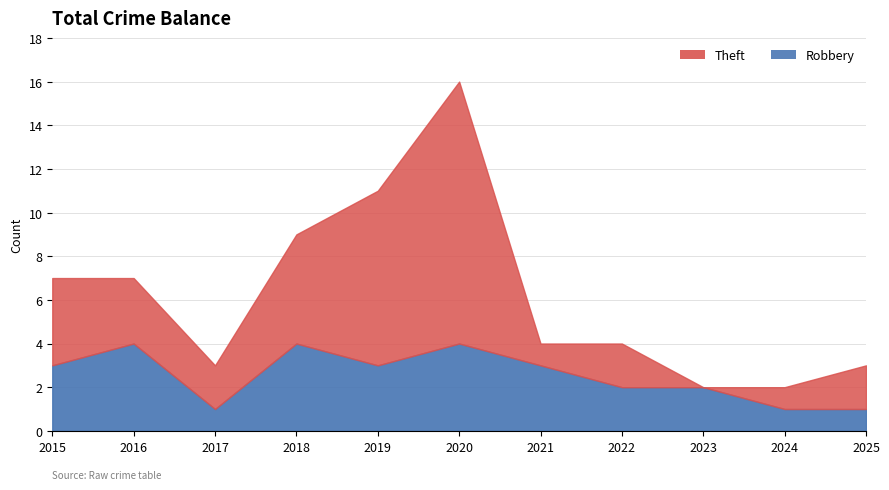

What is the average value?

3